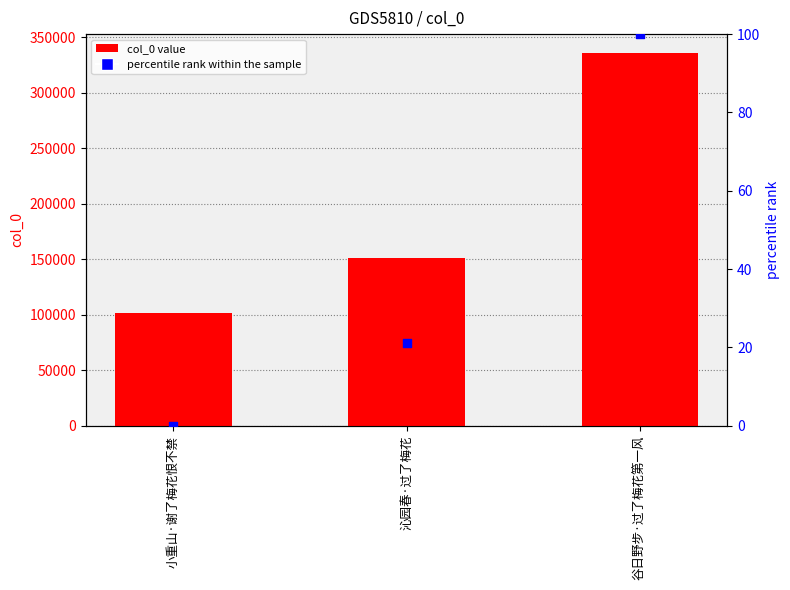

Which series has the largest Y range (max minus min)?

col_0